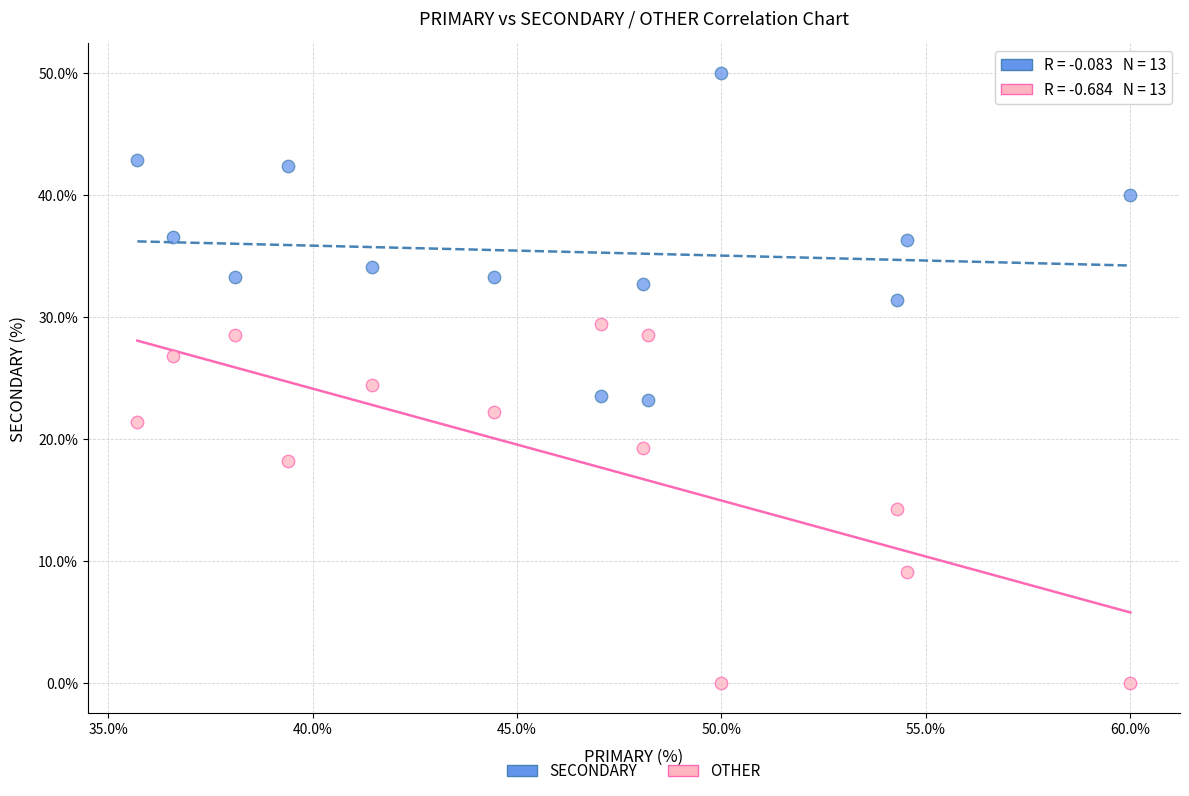

Across all data points, what is the range of Y values (max minus min)?

50.0